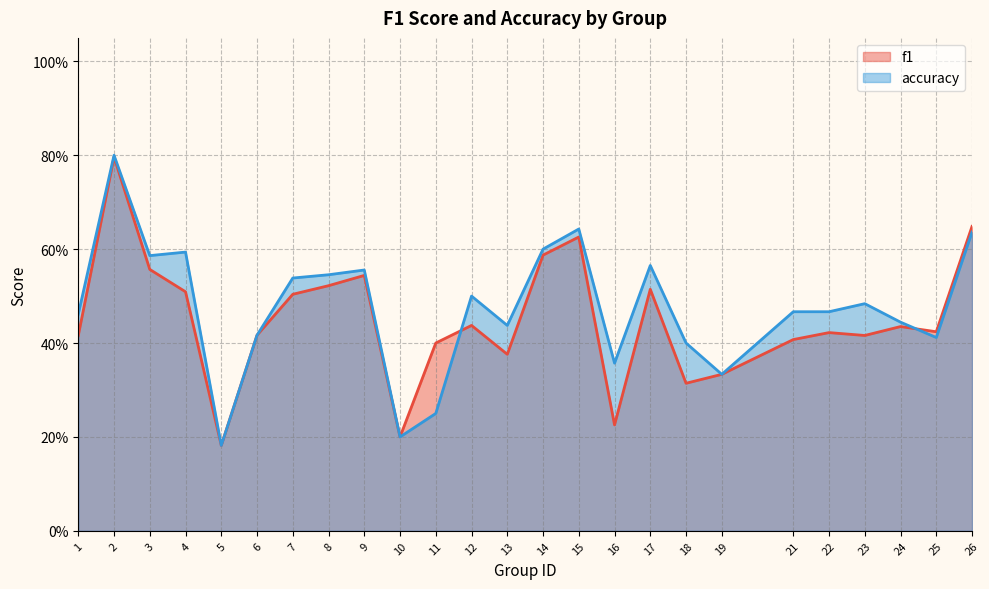

What is the difference between the f1 values at 18 and 5?

0.1